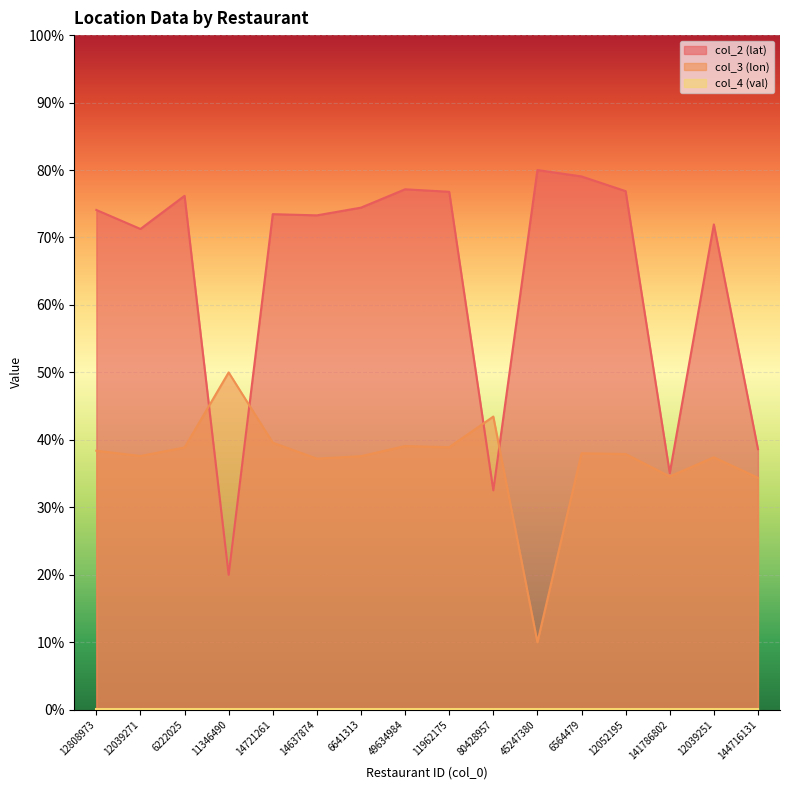

What position from the left is 12808973?

1